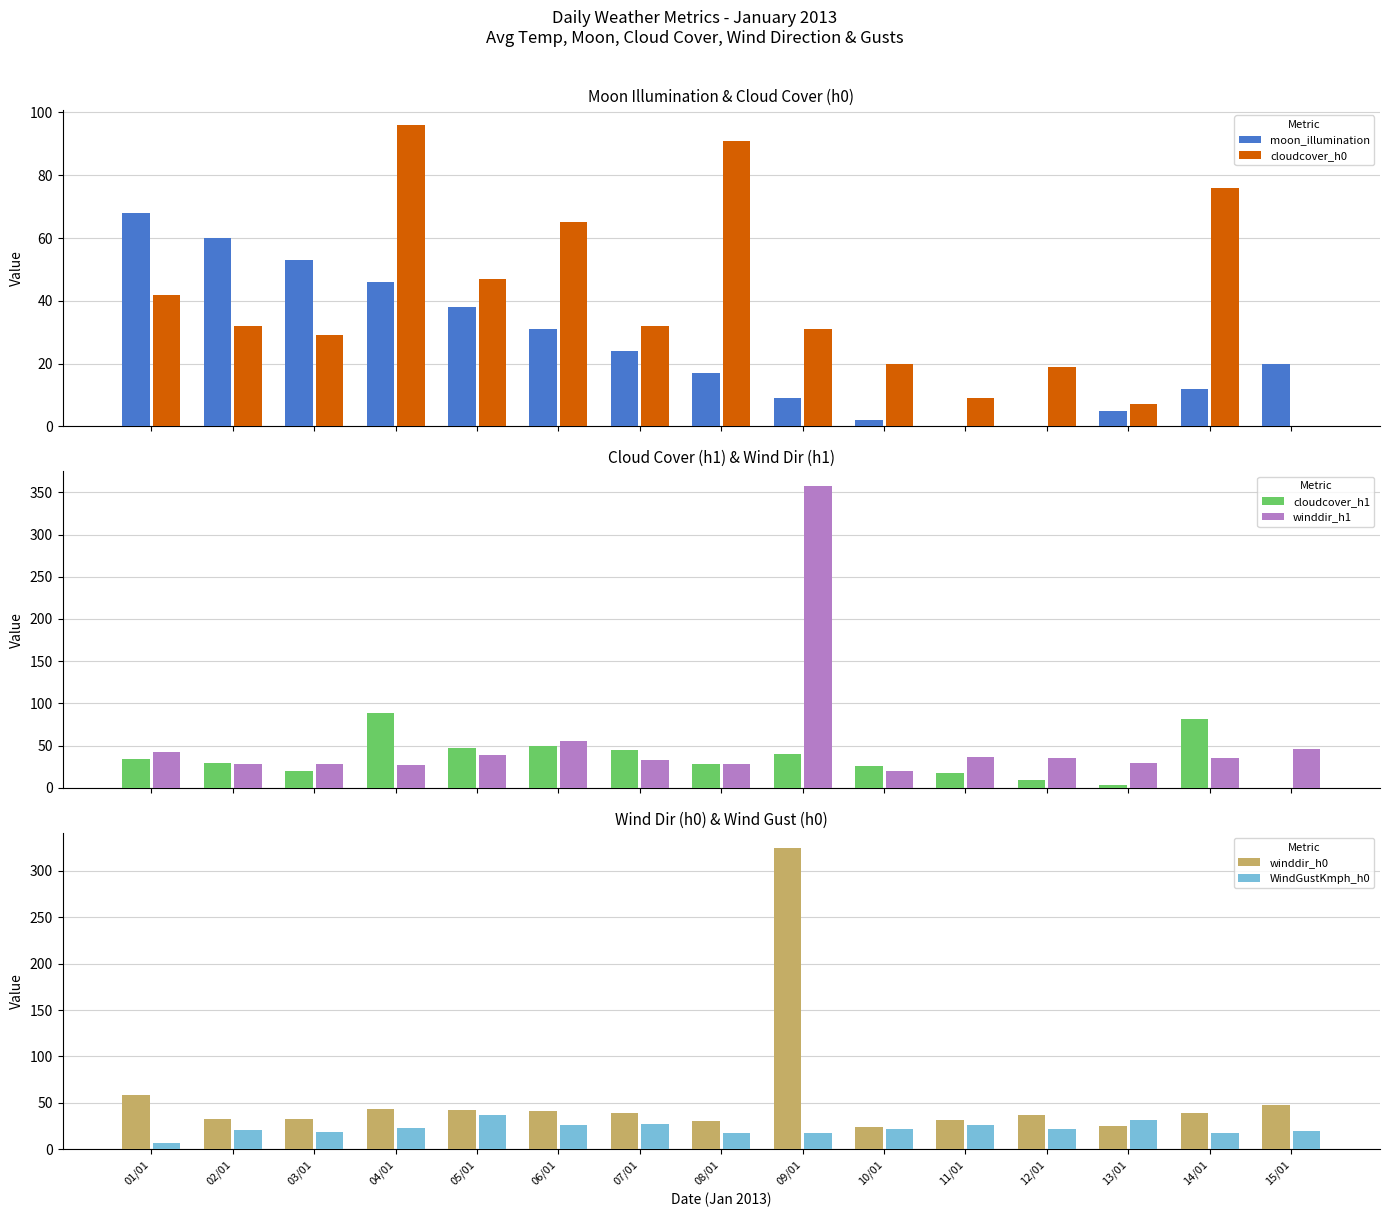

How many data points in cloudcover_h1 are above 30?

7